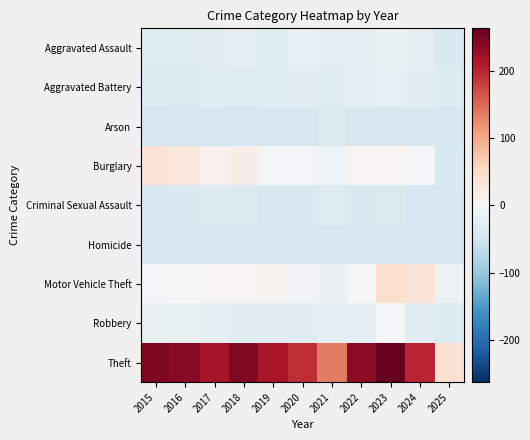

Which has a higher value, 2020 or 2024?

2020